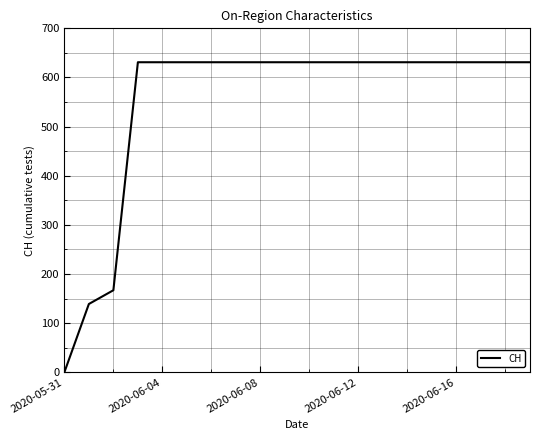

What is the difference between the maximum and minimum values?

631